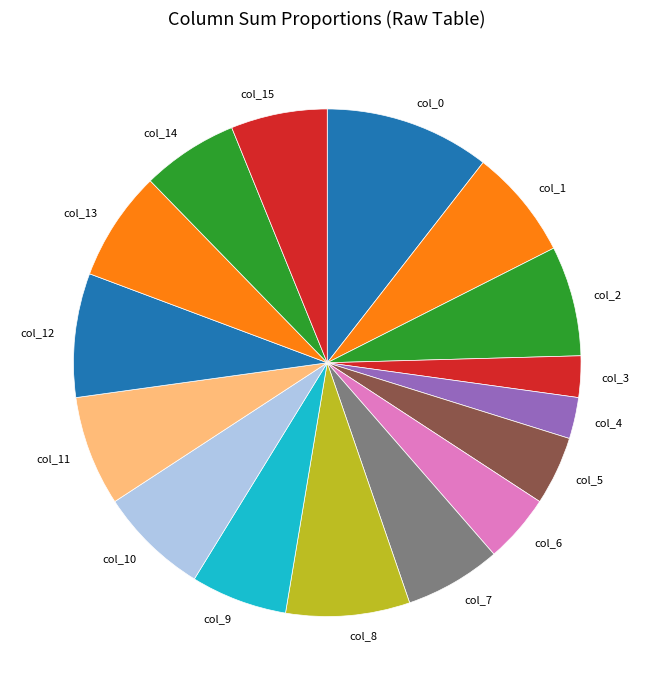

Is it true that col_3 is 3% of the pie?

True